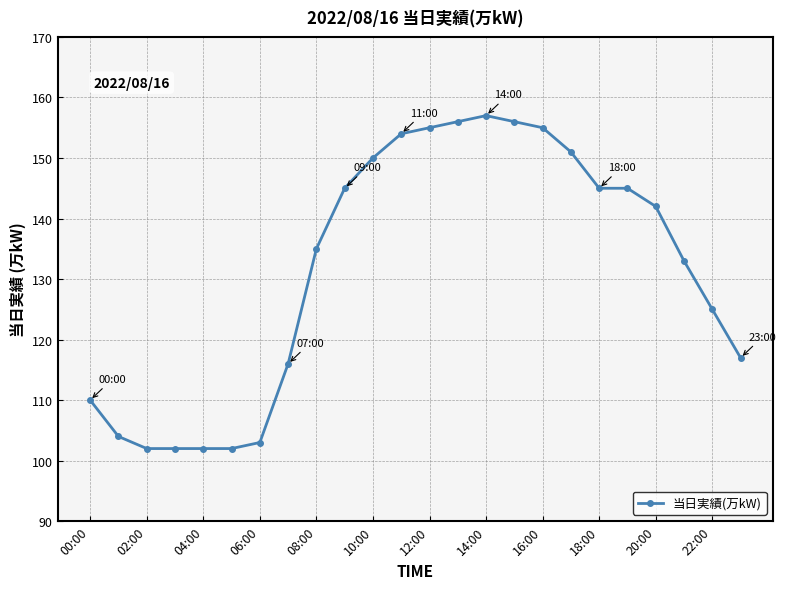

What is the difference between the second highest and minimum values?

54